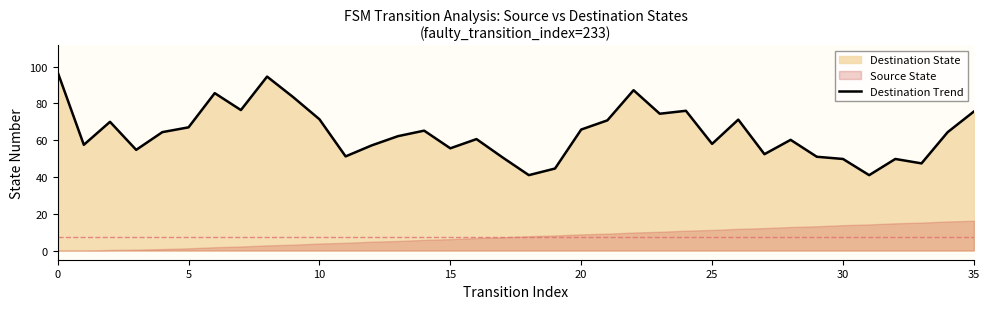

What is the average value?

64.0